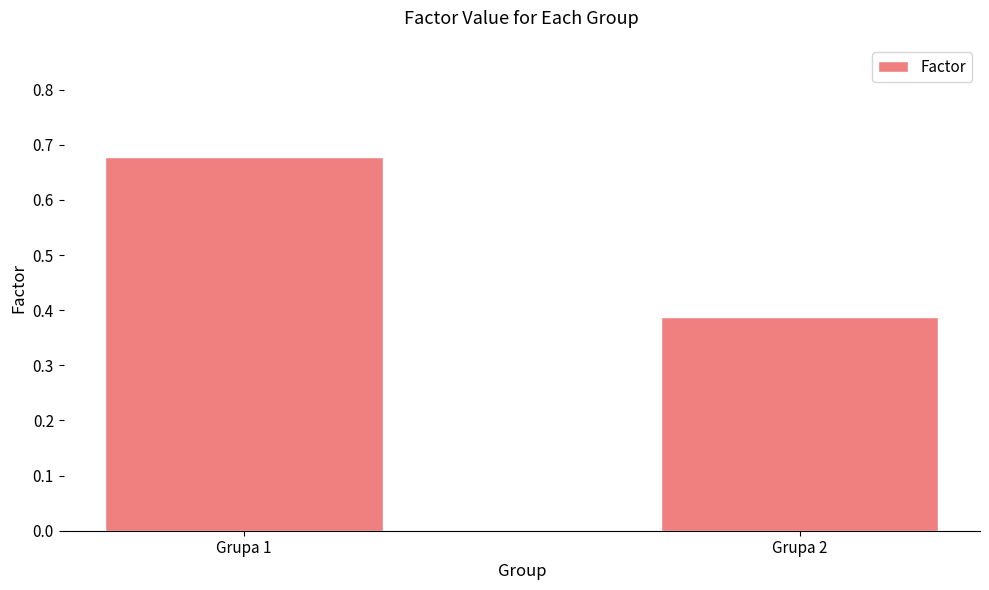

What is the average value?

0.5